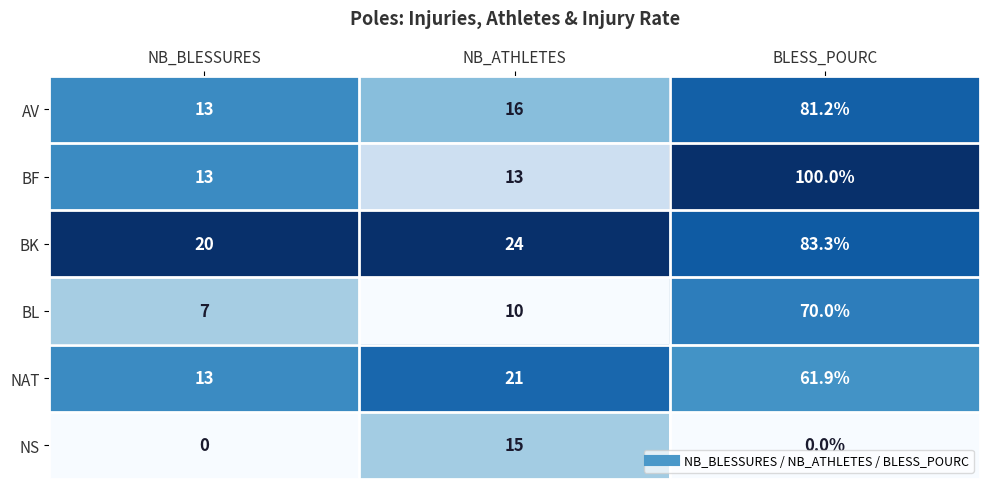

Is it true that BF equals 100.0 at BLESS_POURC?

True